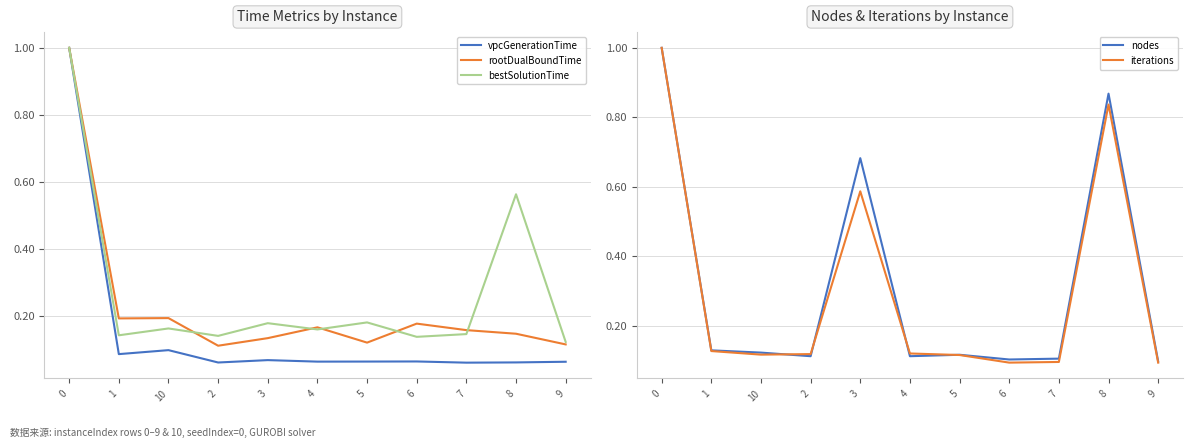

What is the value of the nodes point at the 5th from the left?

0.7